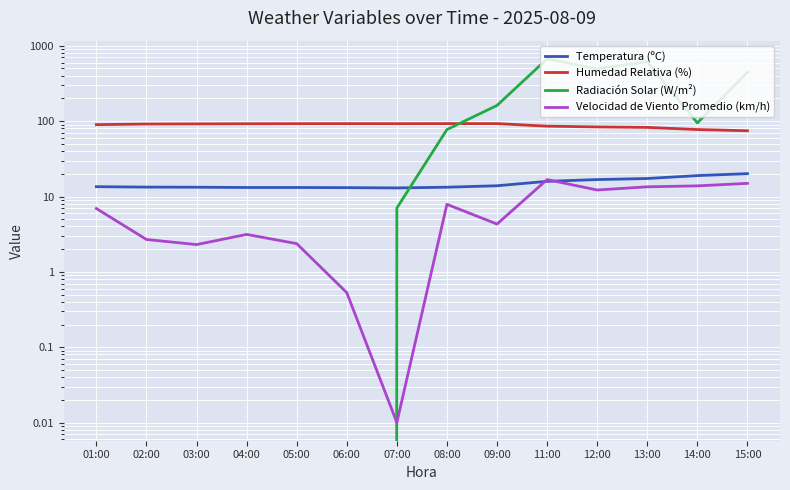

In Temperatura (ºC), how many points are lower than both neighbors (excluding endpoints)?

1